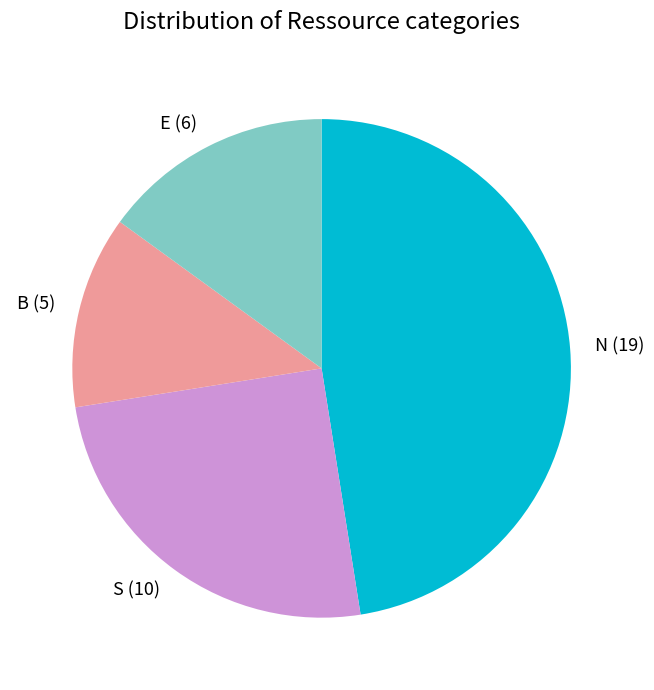

Does B account for over 50% of the chart?

No